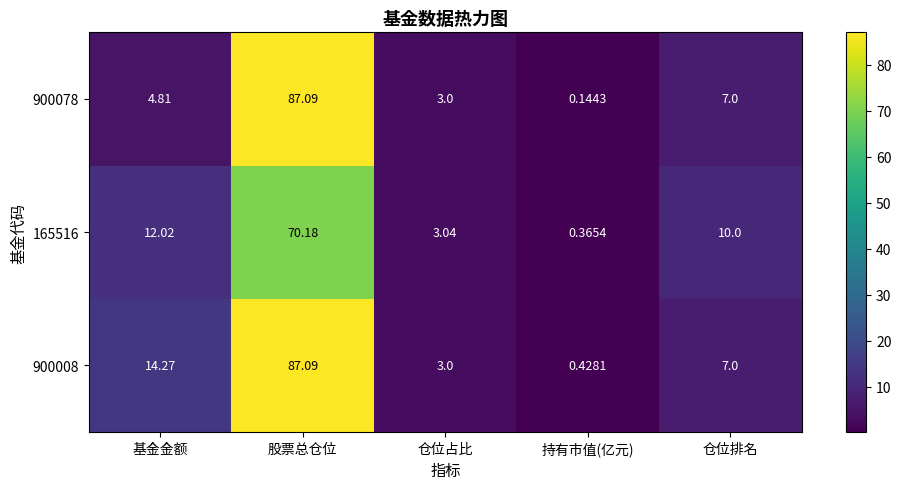

Which category has the highest value across all series?

股票总仓位